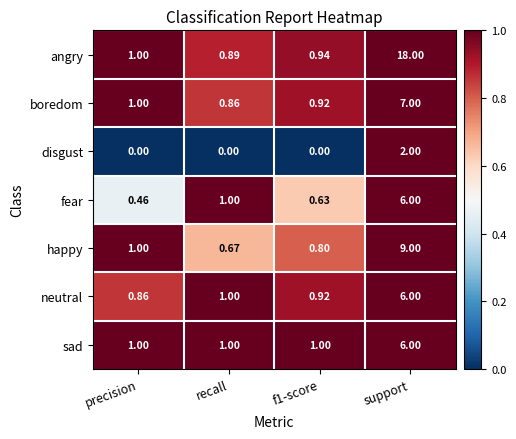

Which series has the largest range (max minus min)?

angry